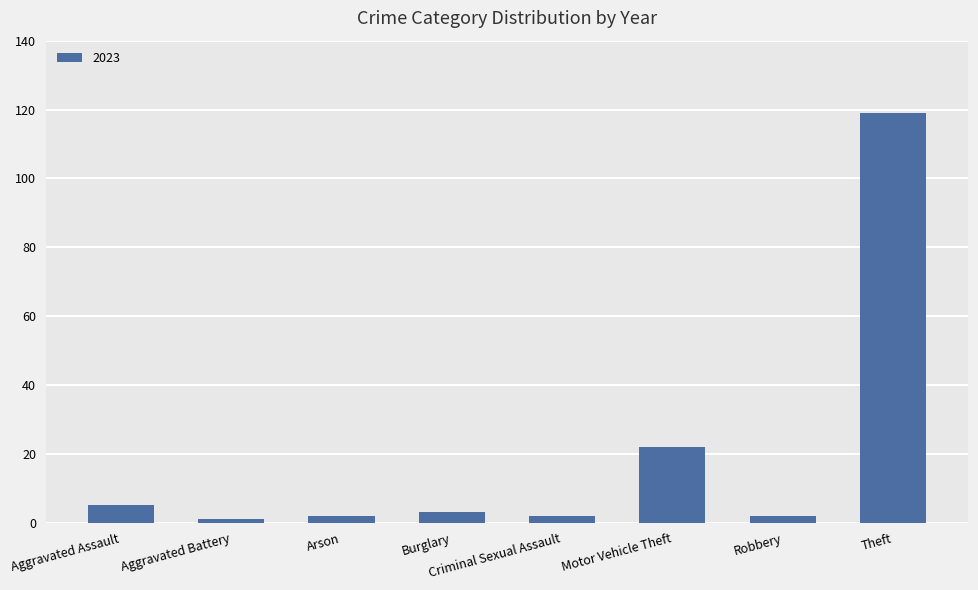

Which label corresponds to the largest value in the chart?

Theft